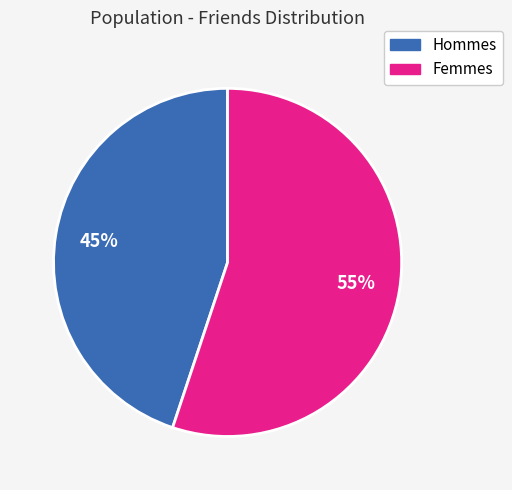

To the nearest percent, what is the average slice percentage?

50%